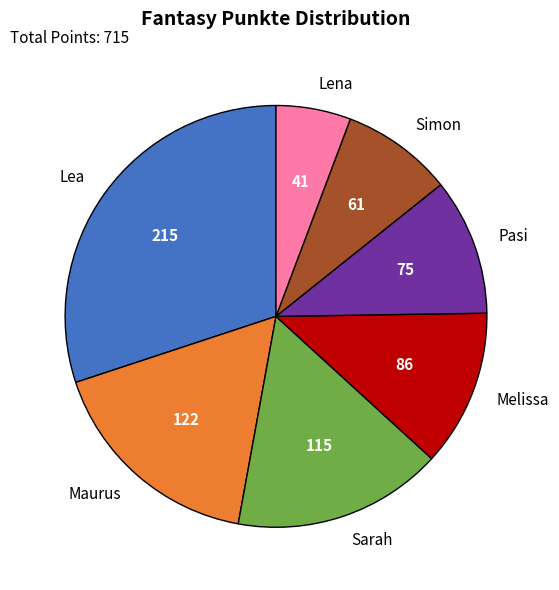

The Lena slice represents 6% of the pie. True or false?

True